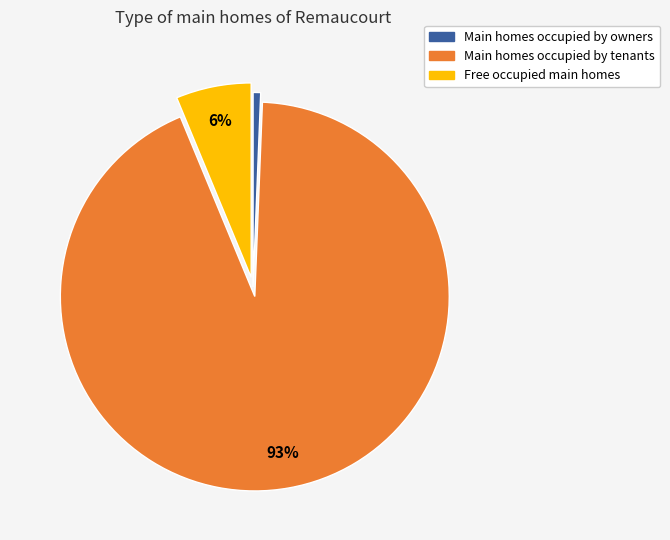

Count the number of slices in the pie.

3